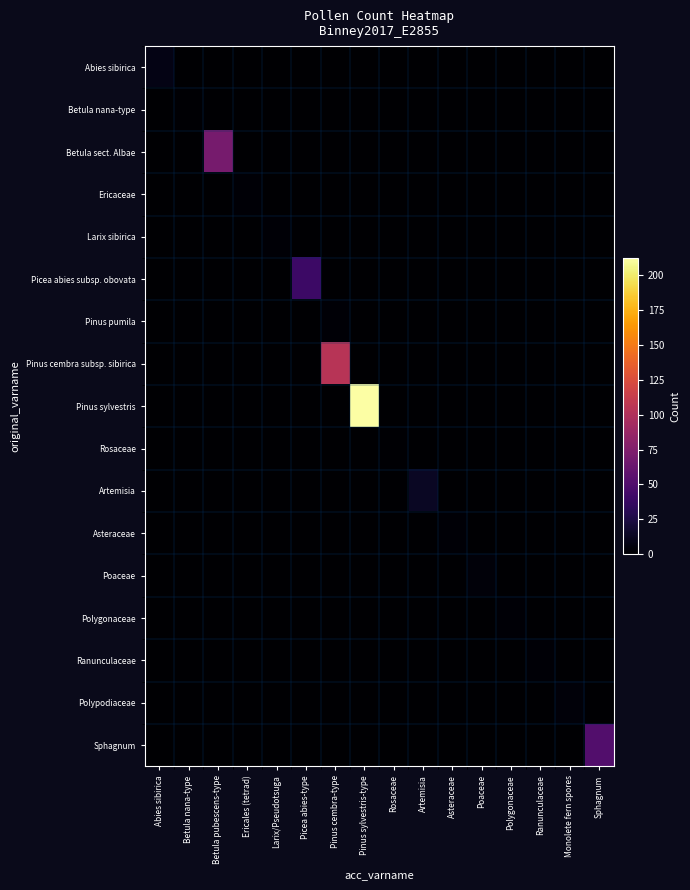

Reading left to right, extract all data points from this chart.

Abies sibirica: Abies sibirica=8	Betula nana-type=0	Betula pubescens-type=0	Ericales (tetrad)=0	Larix/Pseudotsuga=0	Picea abies-type=0	Pinus cembra-type=0	Pinus sylvestris-type=0	Rosaceae=0	Artemisia=0	Asteraceae=0	Poaceae=0	Polygonaceae=0	Ranunculaceae=0	Monolete fern spores=0	Sphagnum=0
Betula nana-type: Abies sibirica=0	Betula nana-type=1	Betula pubescens-type=0	Ericales (tetrad)=0	Larix/Pseudotsuga=0	Picea abies-type=0	Pinus cembra-type=0	Pinus sylvestris-type=0	Rosaceae=0	Artemisia=0	Asteraceae=0	Poaceae=0	Polygonaceae=0	Ranunculaceae=0	Monolete fern spores=0	Sphagnum=0
Betula sect. Albae: Abies sibirica=0	Betula nana-type=0	Betula pubescens-type=70	Ericales (tetrad)=0	Larix/Pseudotsuga=0	Picea abies-type=0	Pinus cembra-type=0	Pinus sylvestris-type=0	Rosaceae=0	Artemisia=0	Asteraceae=0	Poaceae=0	Polygonaceae=0	Ranunculaceae=0	Monolete fern spores=0	Sphagnum=0
Ericaceae: Abies sibirica=0	Betula nana-type=0	Betula pubescens-type=0	Ericales (tetrad)=2	Larix/Pseudotsuga=0	Picea abies-type=0	Pinus cembra-type=0	Pinus sylvestris-type=0	Rosaceae=0	Artemisia=0	Asteraceae=0	Poaceae=0	Polygonaceae=0	Ranunculaceae=0	Monolete fern spores=0	Sphagnum=0
Larix sibirica: Abies sibirica=0	Betula nana-type=0	Betula pubescens-type=0	Ericales (tetrad)=0	Larix/Pseudotsuga=2	Picea abies-type=0	Pinus cembra-type=0	Pinus sylvestris-type=0	Rosaceae=0	Artemisia=0	Asteraceae=0	Poaceae=0	Polygonaceae=0	Ranunculaceae=0	Monolete fern spores=0	Sphagnum=0
Picea abies subsp. obovata: Abies sibirica=0	Betula nana-type=0	Betula pubescens-type=0	Ericales (tetrad)=0	Larix/Pseudotsuga=0	Picea abies-type=40	Pinus cembra-type=0	Pinus sylvestris-type=0	Rosaceae=0	Artemisia=0	Asteraceae=0	Poaceae=0	Polygonaceae=0	Ranunculaceae=0	Monolete fern spores=0	Sphagnum=0
Pinus pumila: Abies sibirica=0	Betula nana-type=0	Betula pubescens-type=0	Ericales (tetrad)=0	Larix/Pseudotsuga=0	Picea abies-type=0	Pinus cembra-type=2	Pinus sylvestris-type=0	Rosaceae=0	Artemisia=0	Asteraceae=0	Poaceae=0	Polygonaceae=0	Ranunculaceae=0	Monolete fern spores=0	Sphagnum=0
Pinus cembra subsp. sibirica: Abies sibirica=0	Betula nana-type=0	Betula pubescens-type=0	Ericales (tetrad)=0	Larix/Pseudotsuga=0	Picea abies-type=0	Pinus cembra-type=104	Pinus sylvestris-type=0	Rosaceae=0	Artemisia=0	Asteraceae=0	Poaceae=0	Polygonaceae=0	Ranunculaceae=0	Monolete fern spores=0	Sphagnum=0
Pinus sylvestris: Abies sibirica=0	Betula nana-type=0	Betula pubescens-type=0	Ericales (tetrad)=0	Larix/Pseudotsuga=0	Picea abies-type=0	Pinus cembra-type=0	Pinus sylvestris-type=212	Rosaceae=0	Artemisia=0	Asteraceae=0	Poaceae=0	Polygonaceae=0	Ranunculaceae=0	Monolete fern spores=0	Sphagnum=0
Rosaceae: Abies sibirica=0	Betula nana-type=0	Betula pubescens-type=0	Ericales (tetrad)=0	Larix/Pseudotsuga=0	Picea abies-type=0	Pinus cembra-type=0	Pinus sylvestris-type=0	Rosaceae=1	Artemisia=0	Asteraceae=0	Poaceae=0	Polygonaceae=0	Ranunculaceae=0	Monolete fern spores=0	Sphagnum=0
Artemisia: Abies sibirica=0	Betula nana-type=0	Betula pubescens-type=0	Ericales (tetrad)=0	Larix/Pseudotsuga=0	Picea abies-type=0	Pinus cembra-type=0	Pinus sylvestris-type=0	Rosaceae=0	Artemisia=14	Asteraceae=0	Poaceae=0	Polygonaceae=0	Ranunculaceae=0	Monolete fern spores=0	Sphagnum=0
Asteraceae: Abies sibirica=0	Betula nana-type=0	Betula pubescens-type=0	Ericales (tetrad)=0	Larix/Pseudotsuga=0	Picea abies-type=0	Pinus cembra-type=0	Pinus sylvestris-type=0	Rosaceae=0	Artemisia=0	Asteraceae=2	Poaceae=0	Polygonaceae=0	Ranunculaceae=0	Monolete fern spores=0	Sphagnum=0
Poaceae: Abies sibirica=0	Betula nana-type=0	Betula pubescens-type=0	Ericales (tetrad)=0	Larix/Pseudotsuga=0	Picea abies-type=0	Pinus cembra-type=0	Pinus sylvestris-type=0	Rosaceae=0	Artemisia=0	Asteraceae=0	Poaceae=4	Polygonaceae=0	Ranunculaceae=0	Monolete fern spores=0	Sphagnum=0
Polygonaceae: Abies sibirica=0	Betula nana-type=0	Betula pubescens-type=0	Ericales (tetrad)=0	Larix/Pseudotsuga=0	Picea abies-type=0	Pinus cembra-type=0	Pinus sylvestris-type=0	Rosaceae=0	Artemisia=0	Asteraceae=0	Poaceae=0	Polygonaceae=2	Ranunculaceae=0	Monolete fern spores=0	Sphagnum=0
Ranunculaceae: Abies sibirica=0	Betula nana-type=0	Betula pubescens-type=0	Ericales (tetrad)=0	Larix/Pseudotsuga=0	Picea abies-type=0	Pinus cembra-type=0	Pinus sylvestris-type=0	Rosaceae=0	Artemisia=0	Asteraceae=0	Poaceae=0	Polygonaceae=0	Ranunculaceae=2	Monolete fern spores=0	Sphagnum=0
Polypodiaceae: Abies sibirica=0	Betula nana-type=0	Betula pubescens-type=0	Ericales (tetrad)=0	Larix/Pseudotsuga=0	Picea abies-type=0	Pinus cembra-type=0	Pinus sylvestris-type=0	Rosaceae=0	Artemisia=0	Asteraceae=0	Poaceae=0	Polygonaceae=0	Ranunculaceae=0	Monolete fern spores=4	Sphagnum=0
Sphagnum: Abies sibirica=0	Betula nana-type=0	Betula pubescens-type=0	Ericales (tetrad)=0	Larix/Pseudotsuga=0	Picea abies-type=0	Pinus cembra-type=0	Pinus sylvestris-type=0	Rosaceae=0	Artemisia=0	Asteraceae=0	Poaceae=0	Polygonaceae=0	Ranunculaceae=0	Monolete fern spores=0	Sphagnum=51